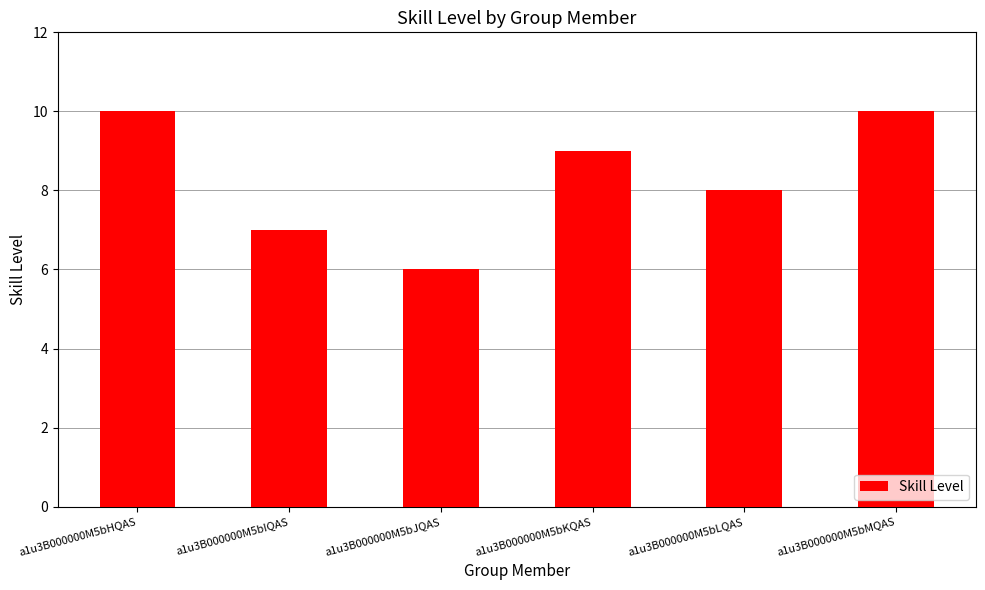

What is the value of the 6th bar from the left?

10